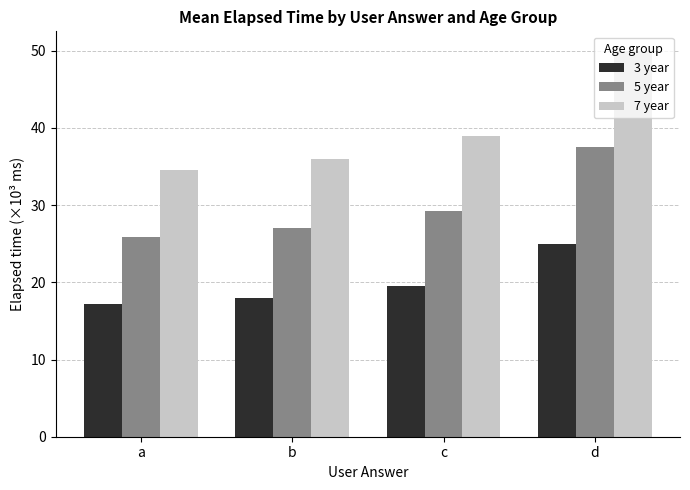

Is it true that 3 year equals 18.0 at b?

True